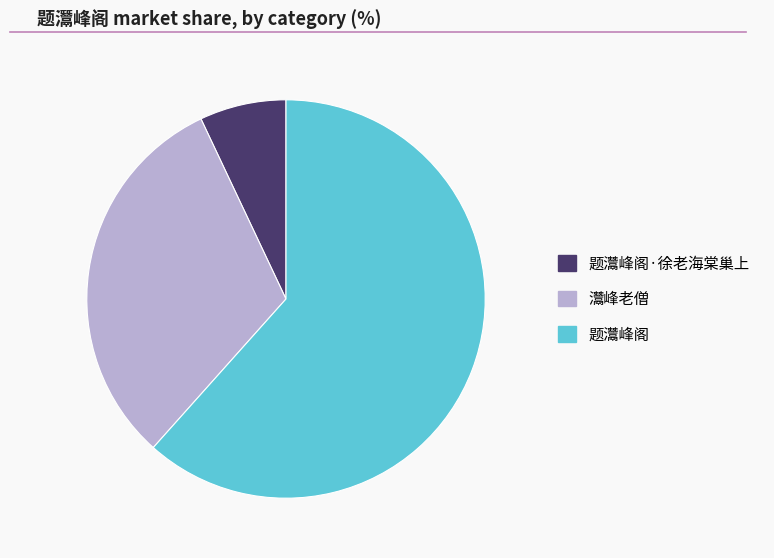

Is 题灊峰阁 the majority of the pie?

Yes